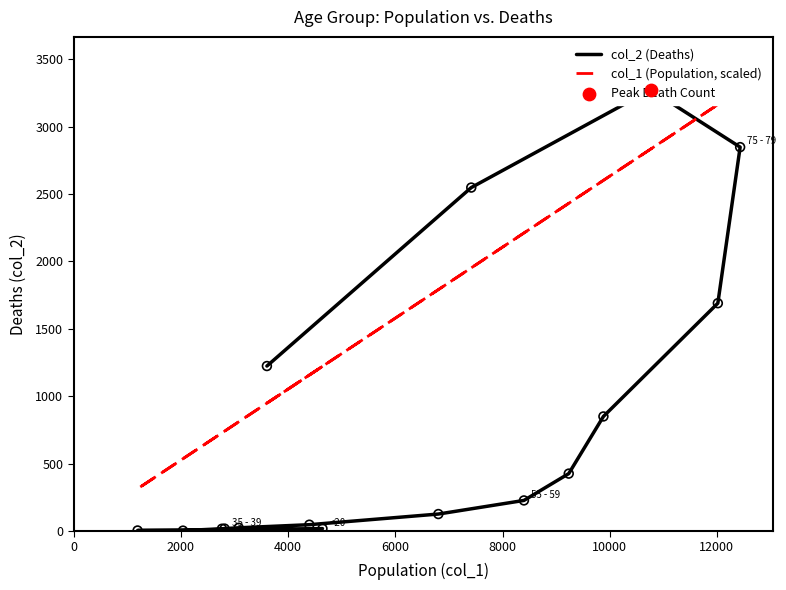

Which series reaches the maximum Y coordinate?

col_2 (Deaths)